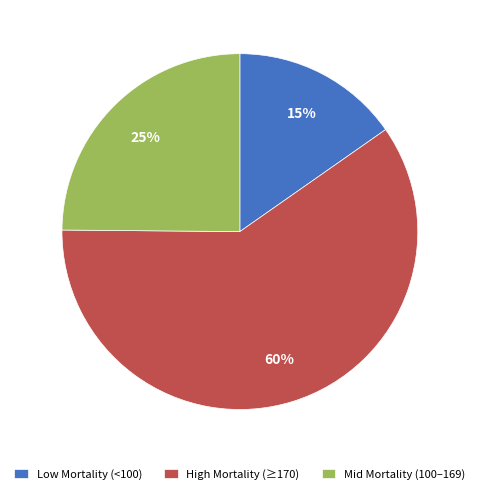

Is it true that Low Mortality (<100) is 9% of the pie?

False